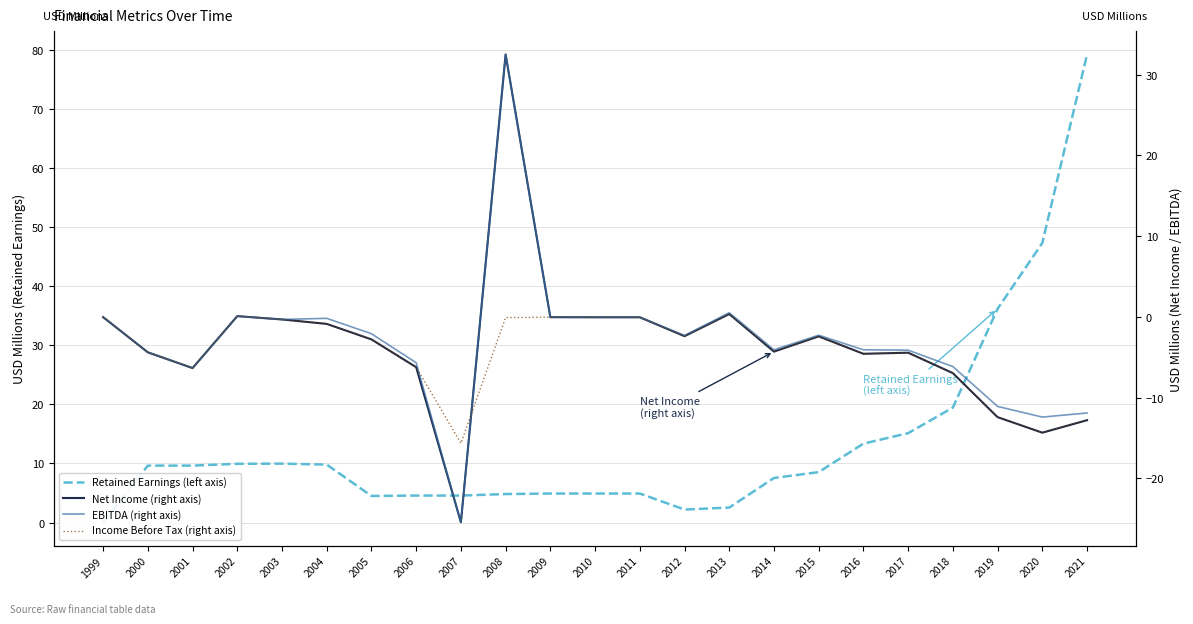

In EBITDA (right axis), how many points are lower than both neighbors (excluding endpoints)?

6